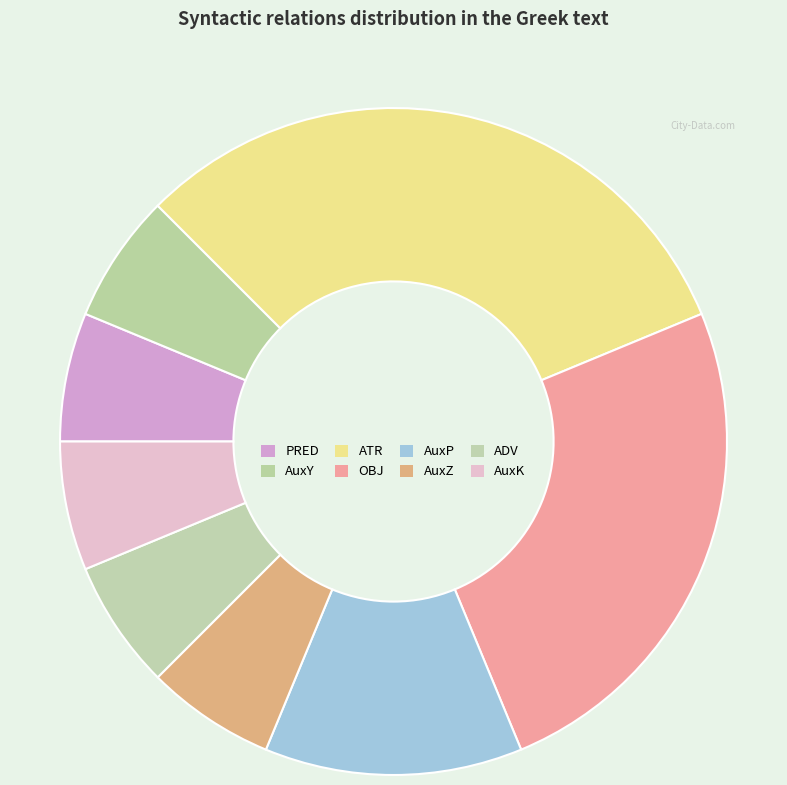

The PRED slice represents 18% of the pie. True or false?

False